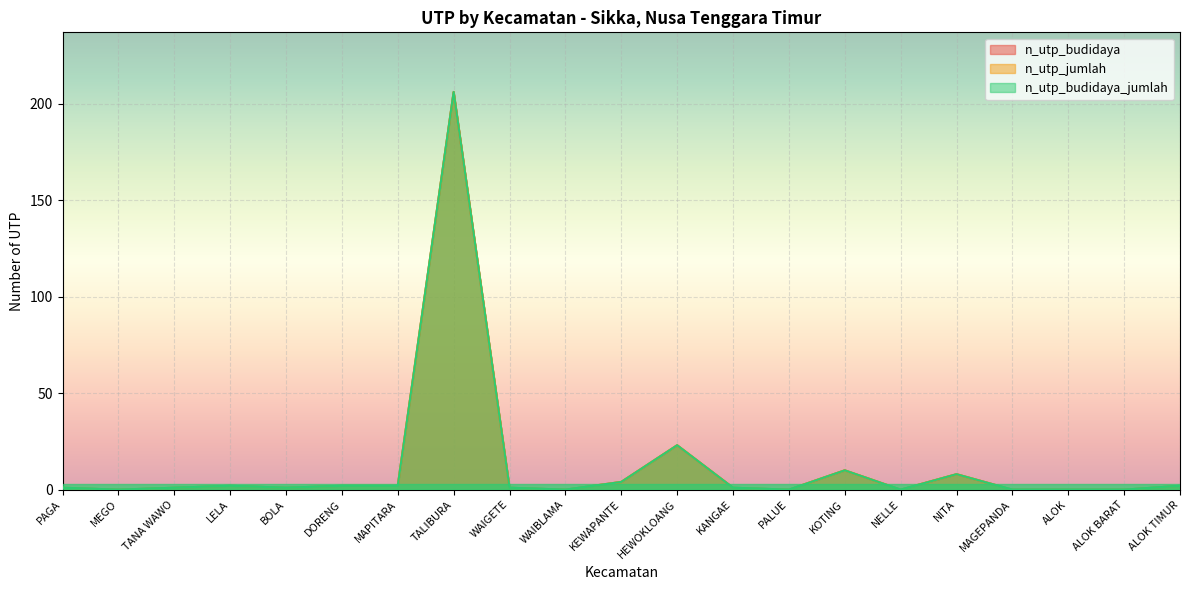

Rank the series at ALOK BARAT from lowest to highest value.

n_utp_budidaya, n_utp_jumlah, n_utp_budidaya_jumlah